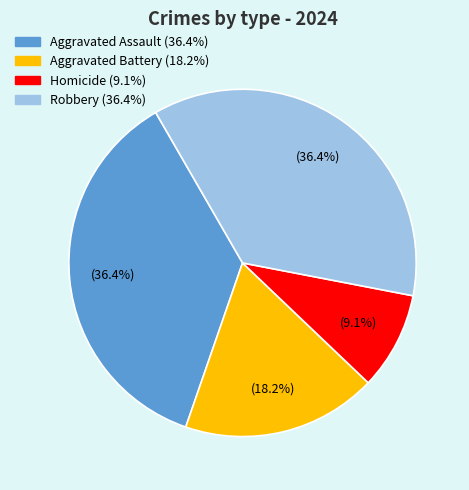

What is the ratio of the value at Robbery to the value at Aggravated Battery?

2.0